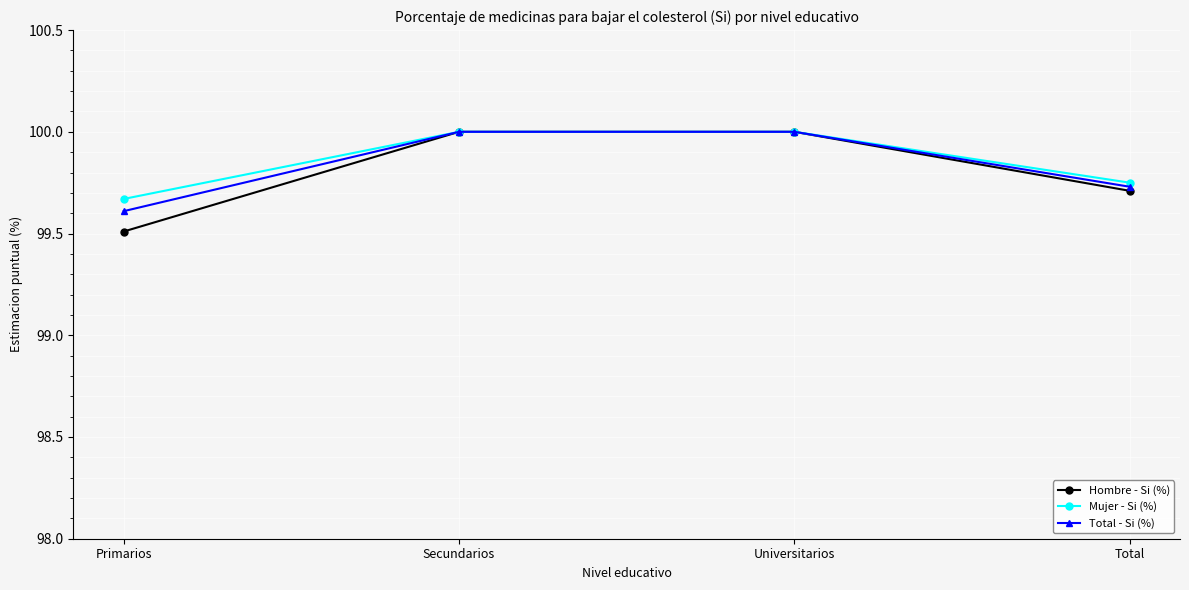

What is the smallest value displayed?

99.5